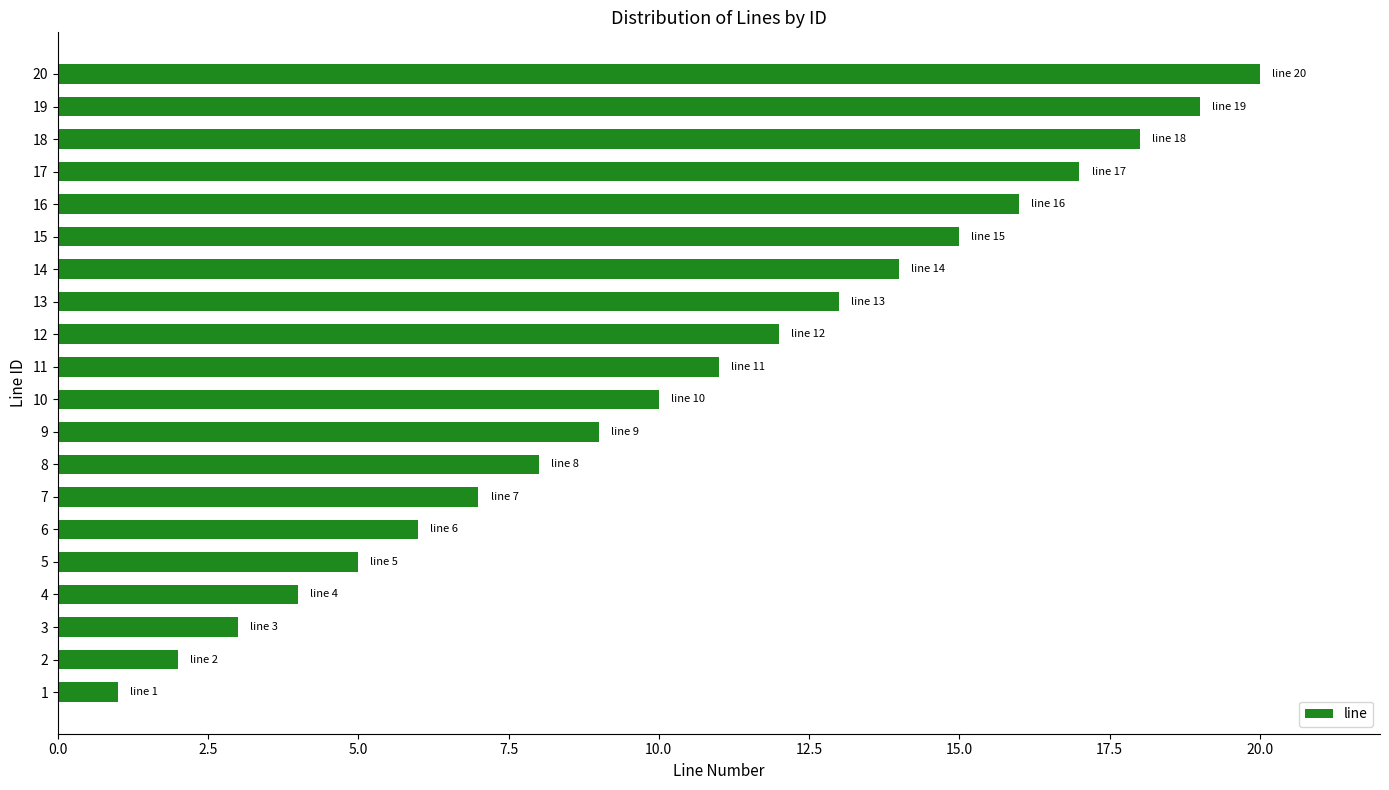

What is the maximum value shown in the chart?

20